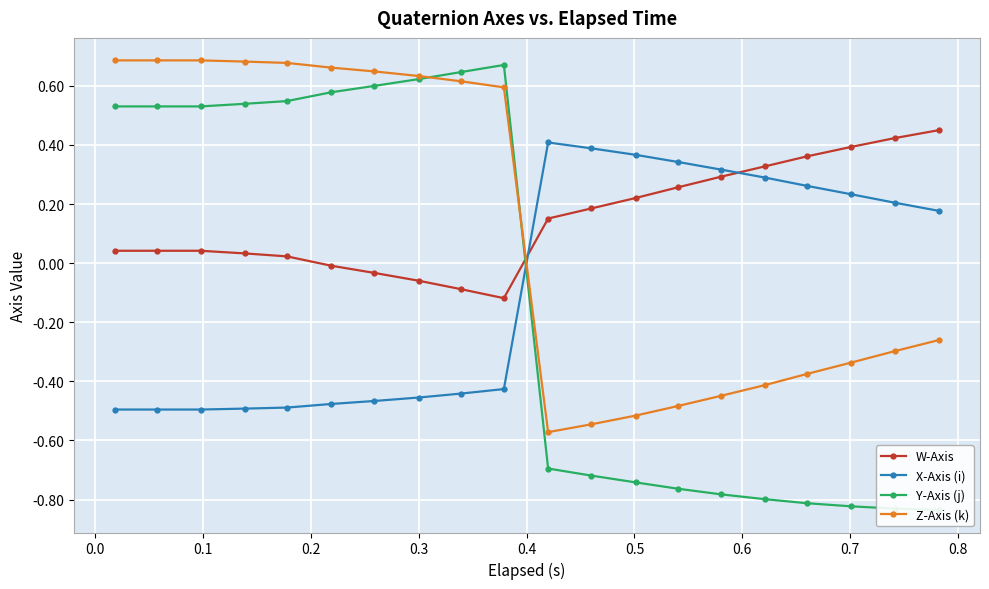

How many times do Z-Axis (k) and W-Axis cross each other?

1